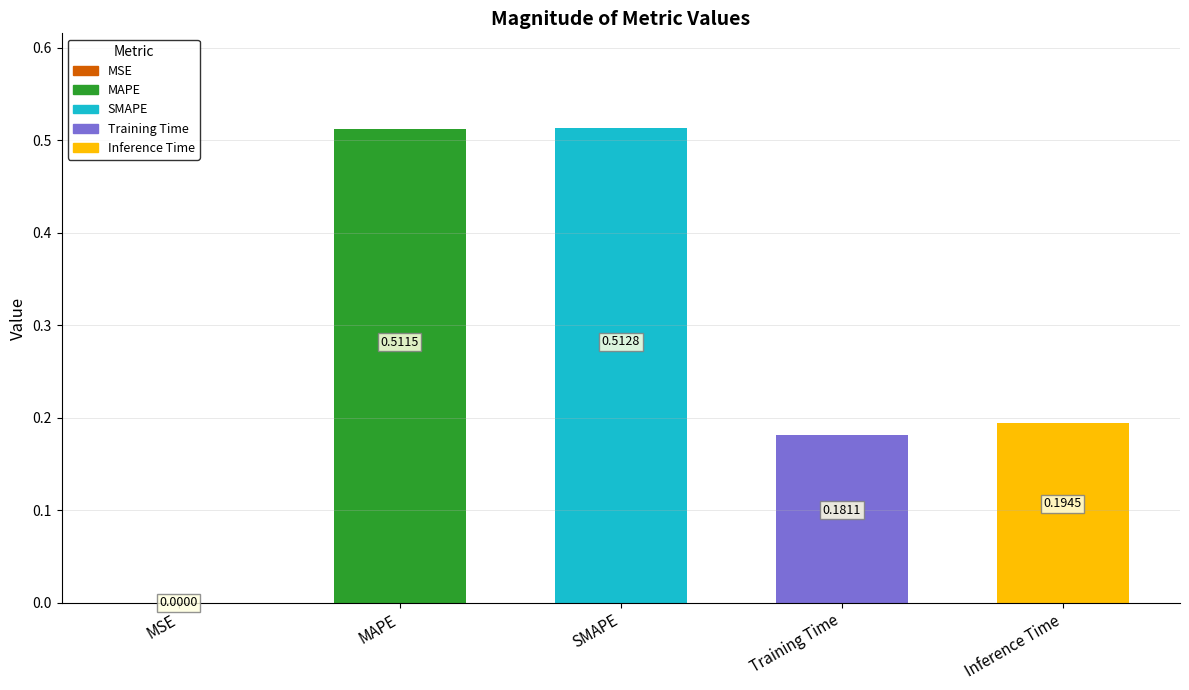

What is the sum of all values?

1.4